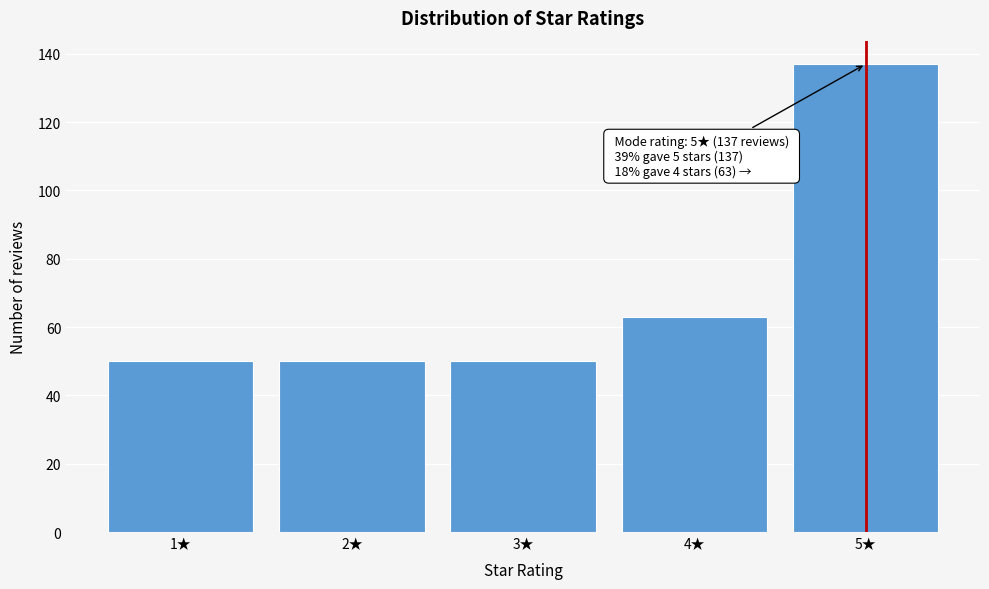

Reading left to right, list all the values displayed in this chart.

50	50	50	63	137